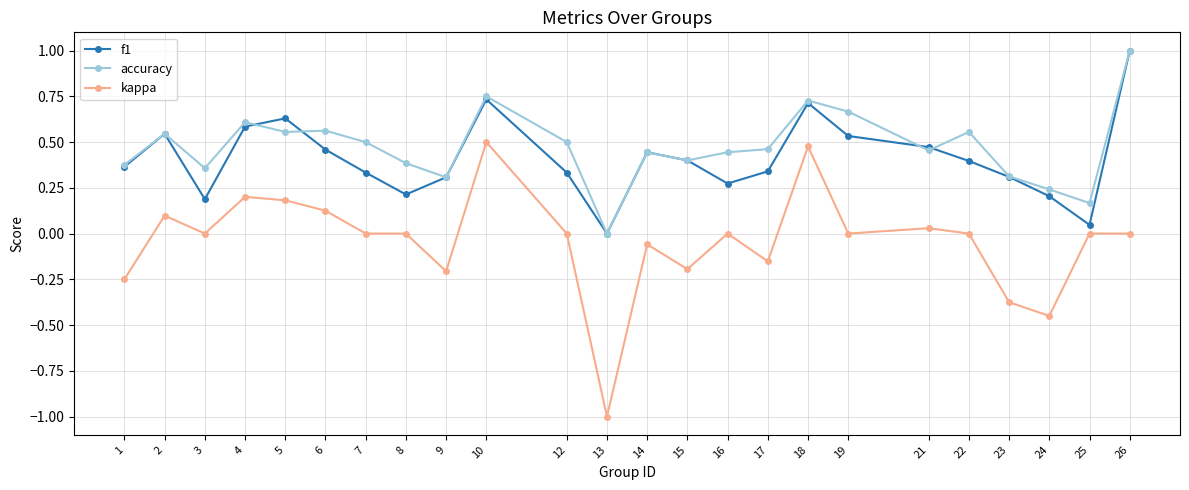

Rank the series at 19 from lowest to highest value.

kappa, f1, accuracy